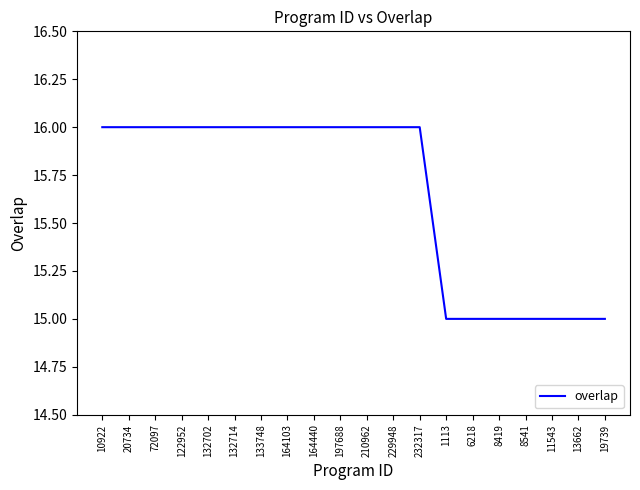

What is the smallest value displayed?

15